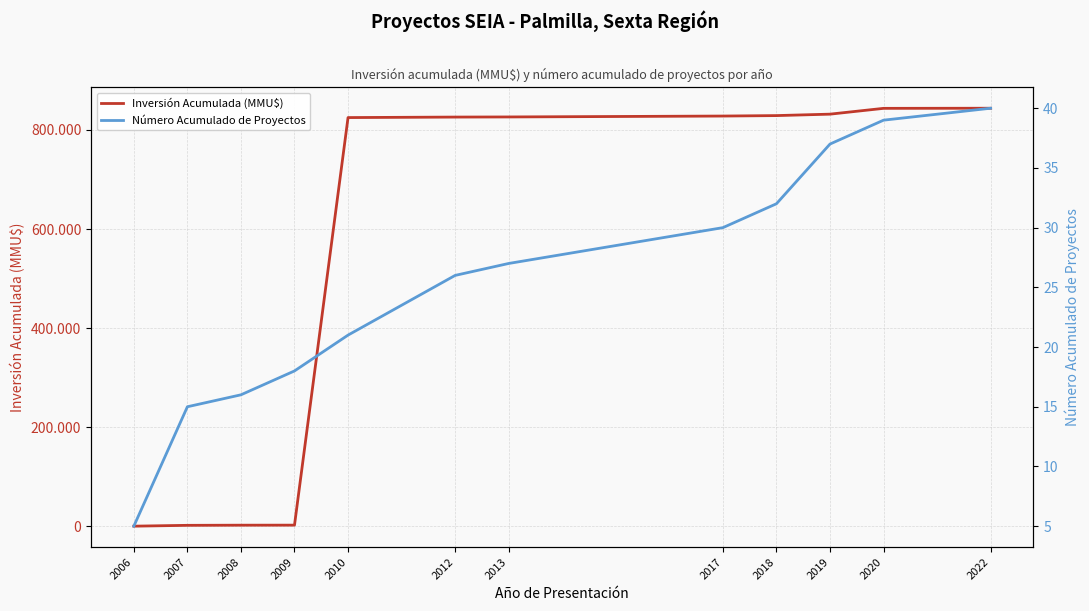

True or false: Inversión Acumulada (MMU$) and Número Acumulado de Proyectos intersect in this chart.

False